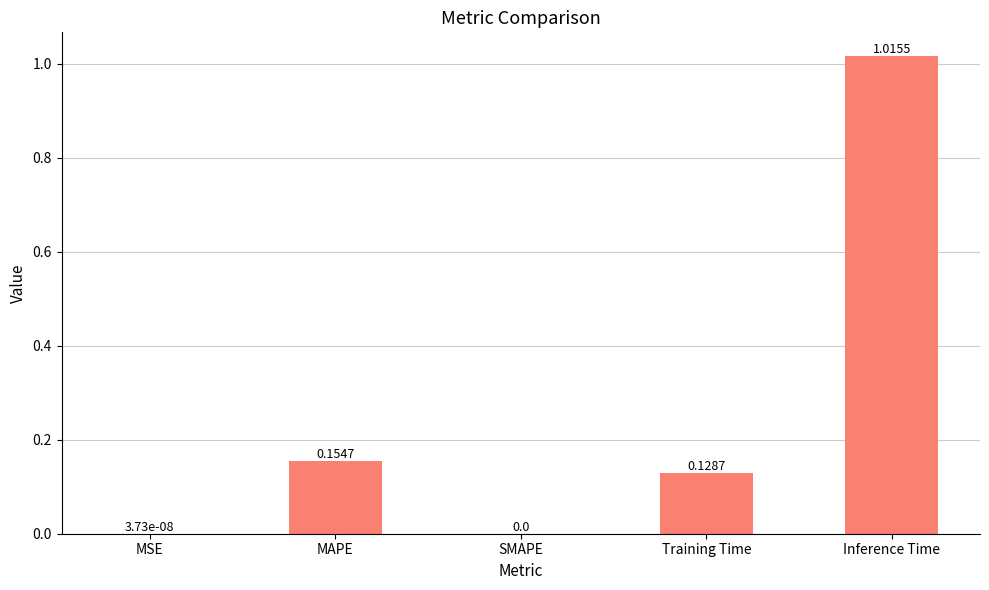

What is the change in value from SMAPE to Inference Time?

+1.0